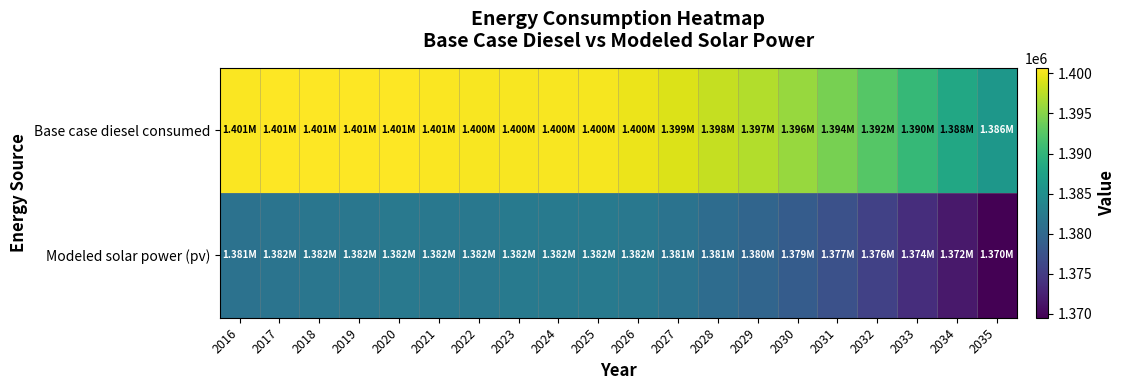

How many categories are shown in the chart?

20